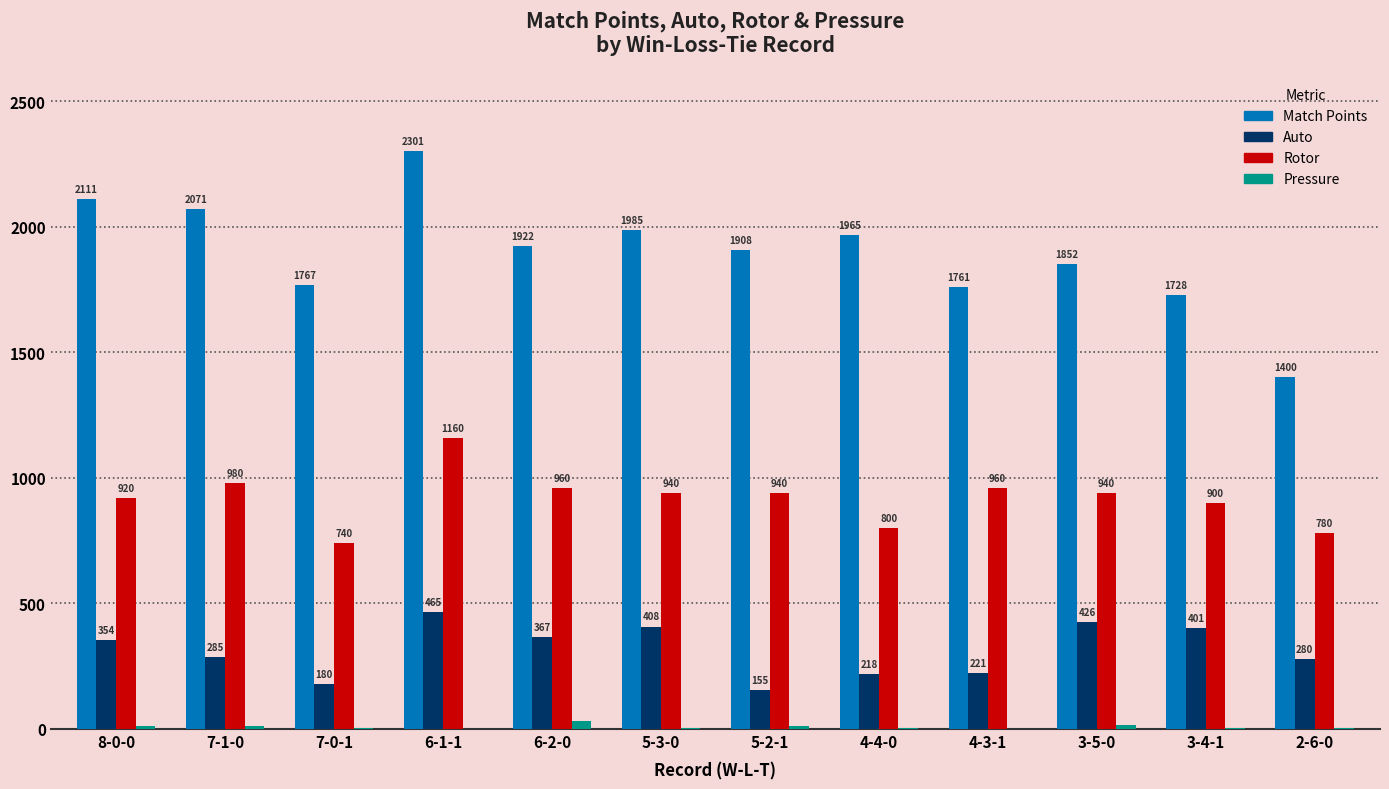

What is the approximate value of Pressure at 7-0-1?

2